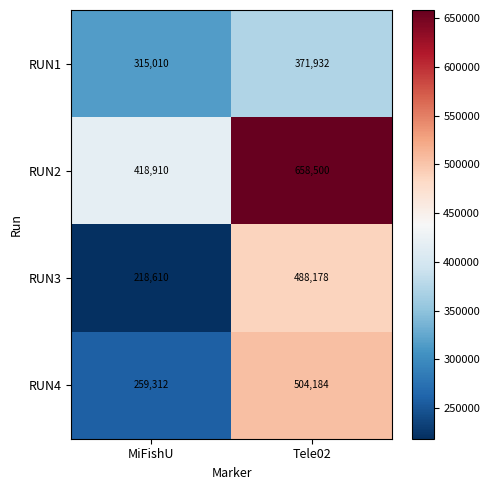

What is the total value across all series at MiFishU?

1211842